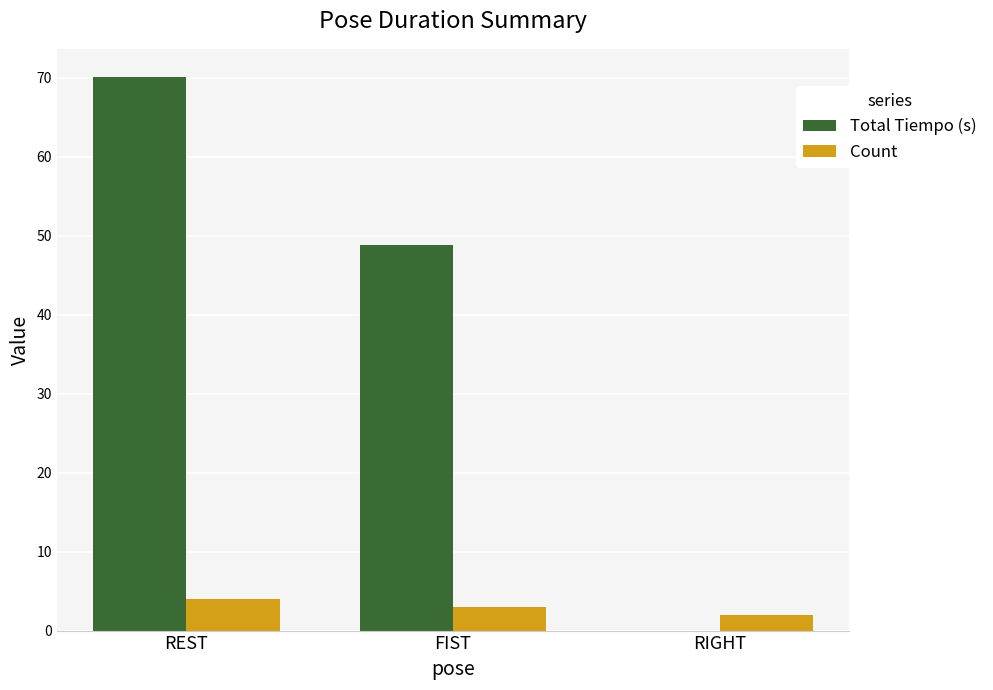

What is the average value of the Count series?

3.0